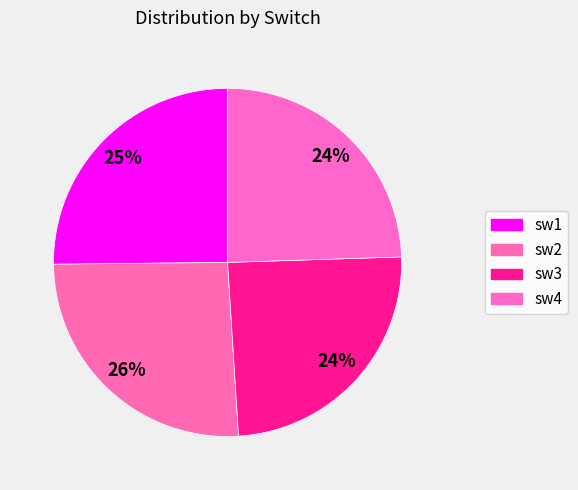

Rank the categories by value from lowest to highest.

sw3, sw4, sw1, sw2